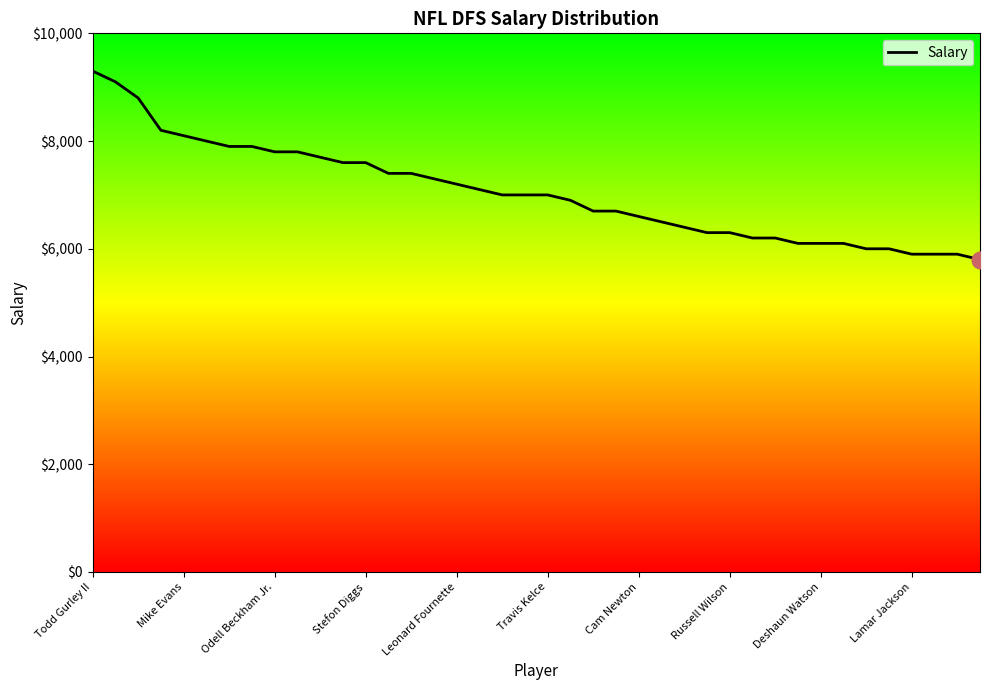

How many values are below 7000?

19